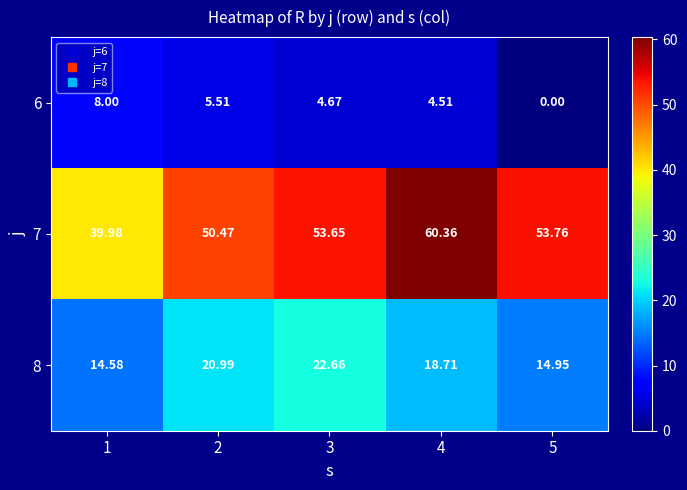

What is the maximum value shown in the chart?

60.4